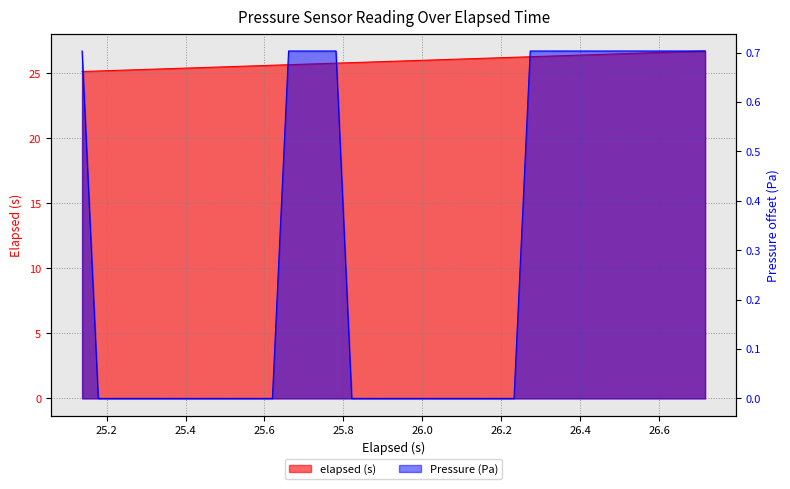

Rank the series by their maximum value, from lowest to highest.

Pressure (Pa), elapsed (s)